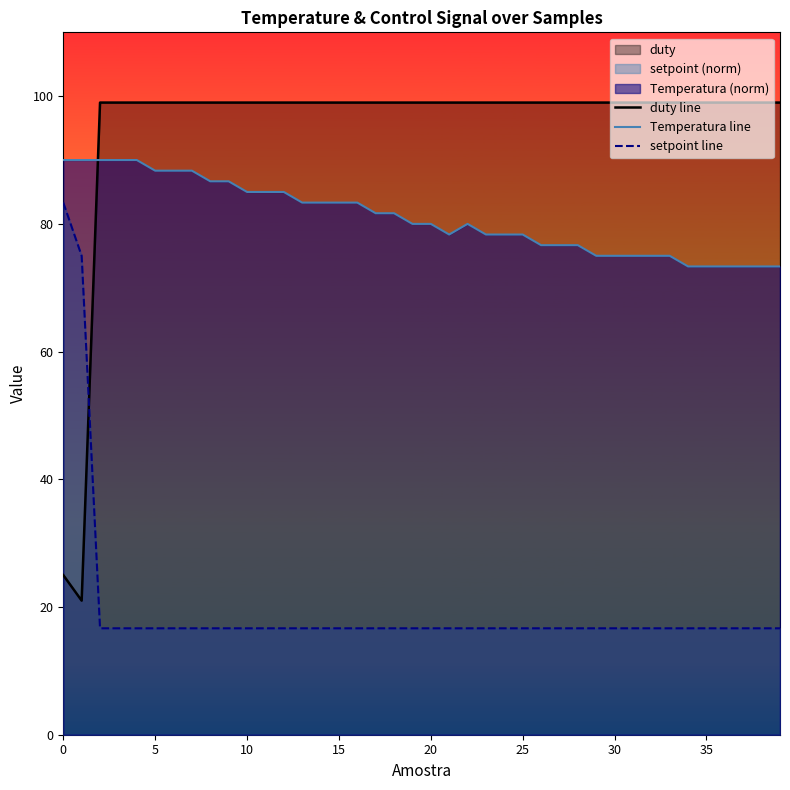

What is the spread (max minus min) of values at 0?

65.0